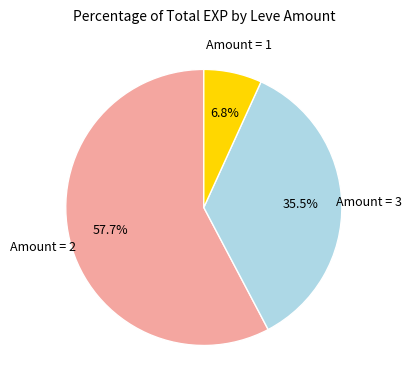

To the nearest percent, what is the difference between the largest and smallest slice percentages?

51%